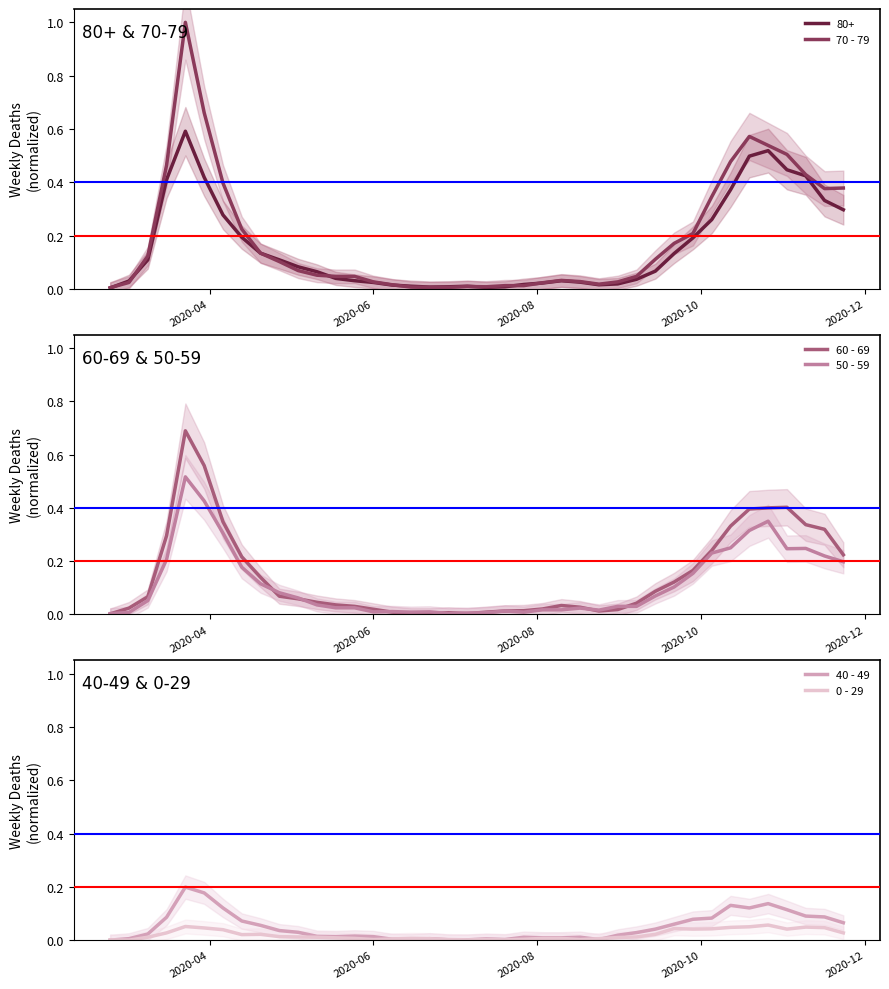

How many values in 40 - 49 are above zero?

39